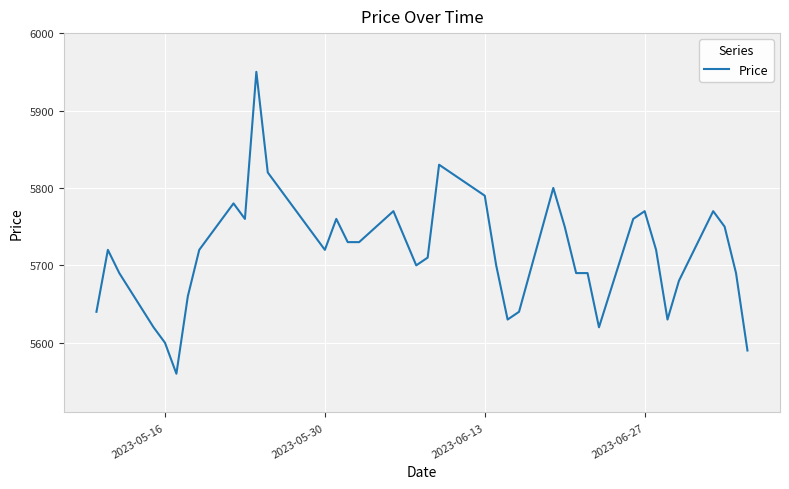

What is the smallest value displayed?

5560